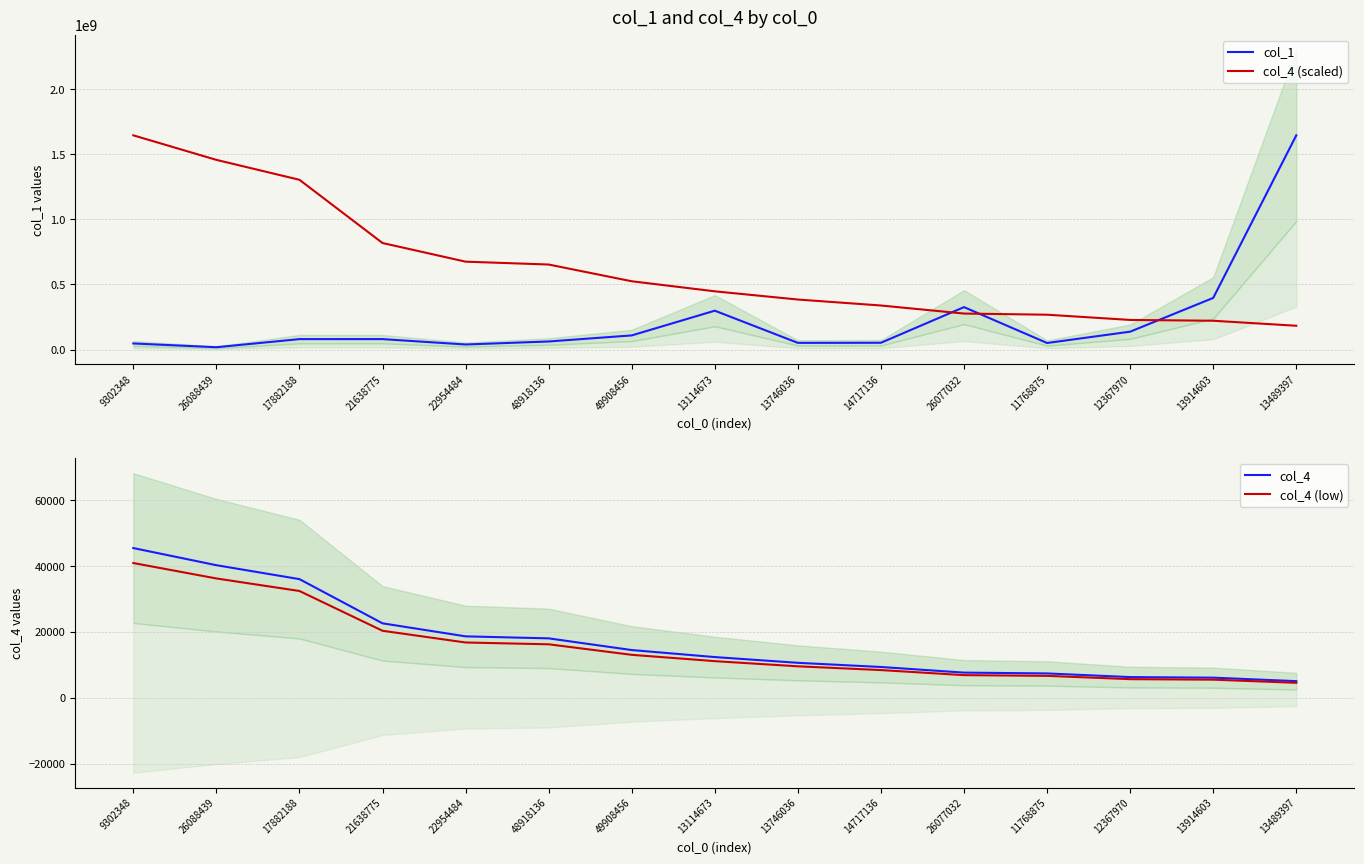

Rank the series at 11768875 from lowest to highest value.

col_4 (low), col_4, col_1, col_4 (scaled)